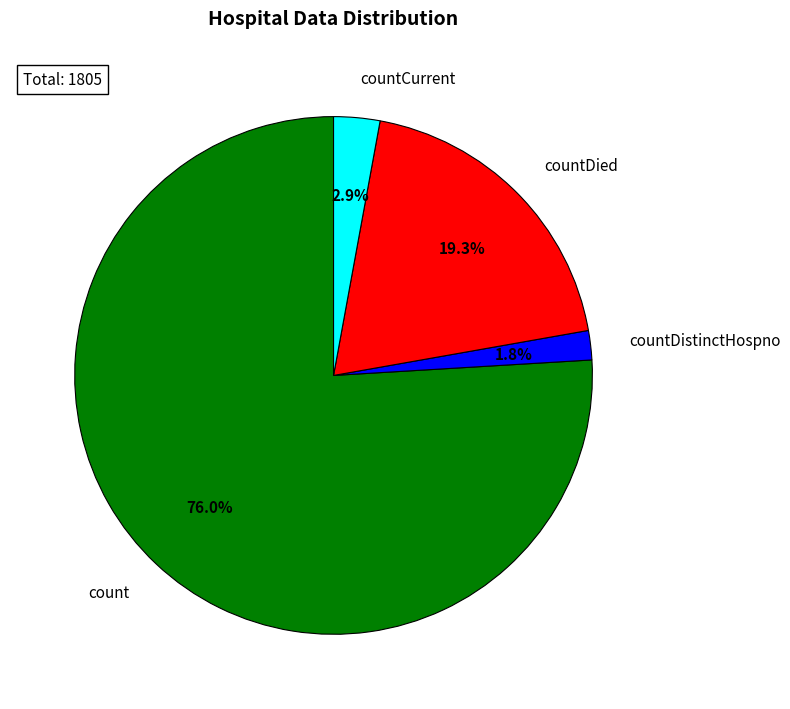

Combined, do count and countDistinctHospno account for over 50%?

Yes